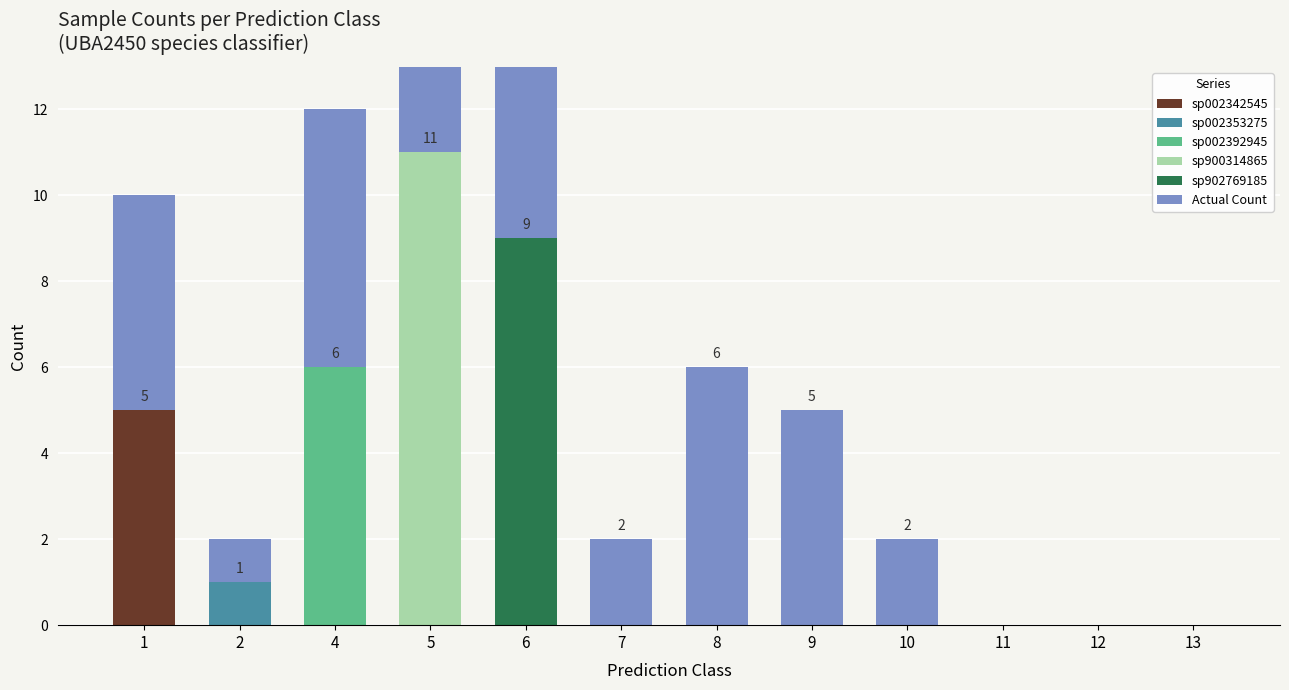

The value of Actual Count at 13 is 5. True or false?

False